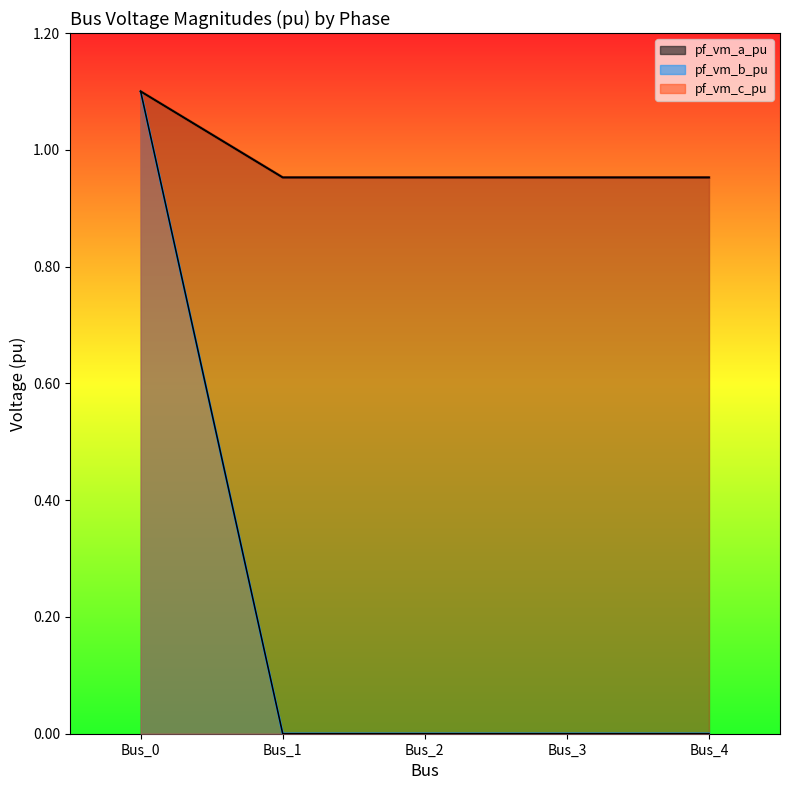

Reading right to left, transcribe all the data shown in this chart.

pf_vm_a_pu: Bus_4=1.0	Bus_3=1.0	Bus_2=1.0	Bus_1=1.0	Bus_0=1.1
pf_vm_b_pu: Bus_4=0.0	Bus_3=0.0	Bus_2=0.0	Bus_1=0.0	Bus_0=1.1
pf_vm_c_pu: Bus_4=1.0	Bus_3=1.0	Bus_2=1.0	Bus_1=1.0	Bus_0=1.1